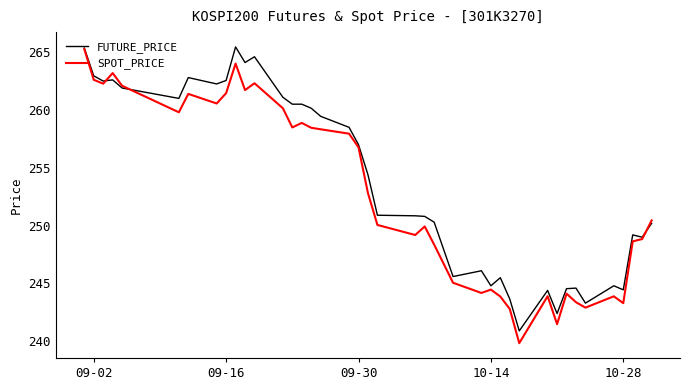

What is the highest value of the SPOT_PRICE series?

265.3